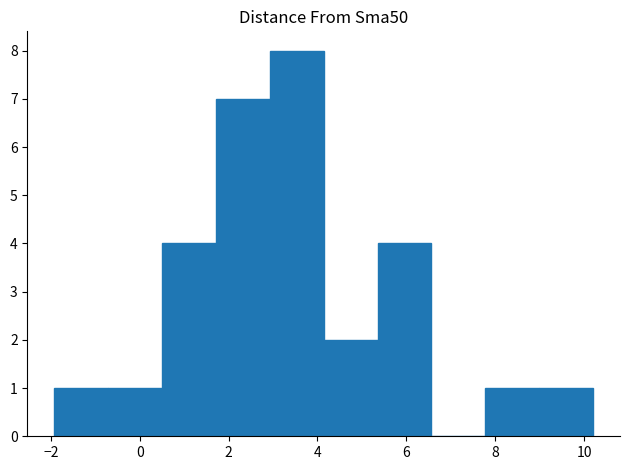

Over which range of the x-axis is the bar tallest?

3.0 to 4.2